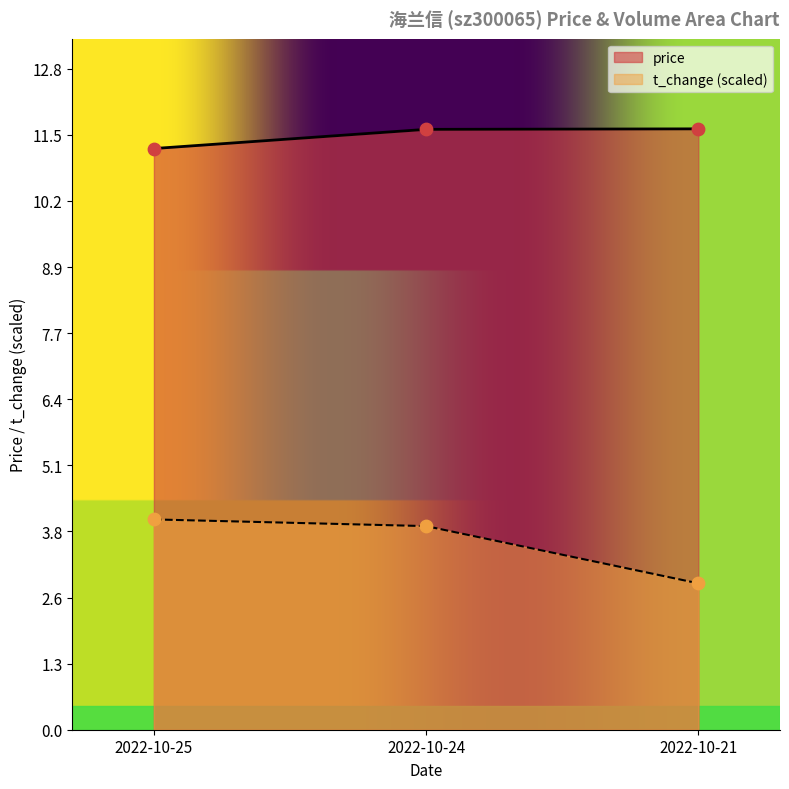

What is the spread (max minus min) of values at 2022-10-24?

7.7